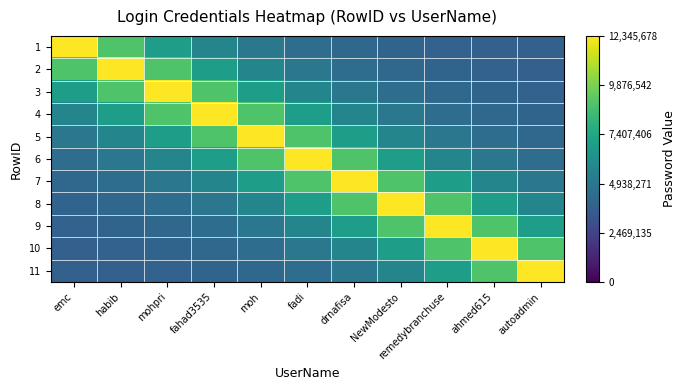

What is the difference between the highest and lowest values at mohpri?

8483691.3